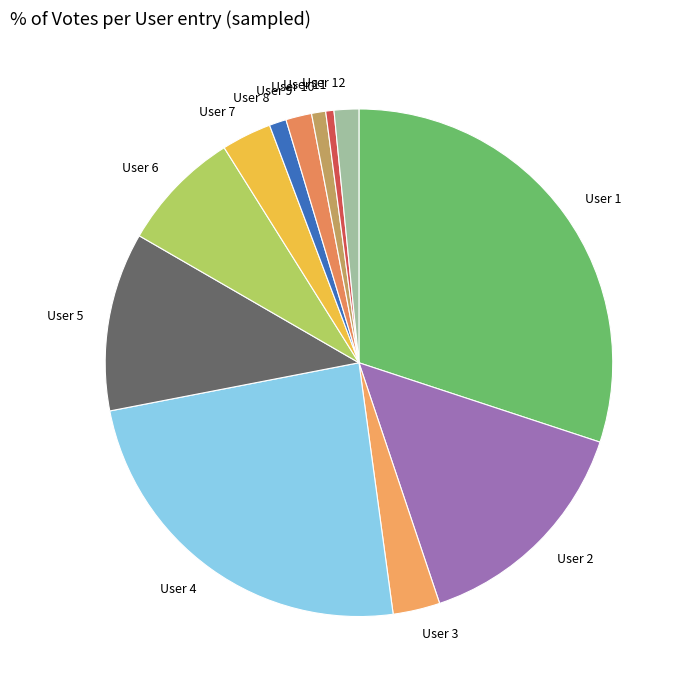

How many slices are in this pie chart?

12